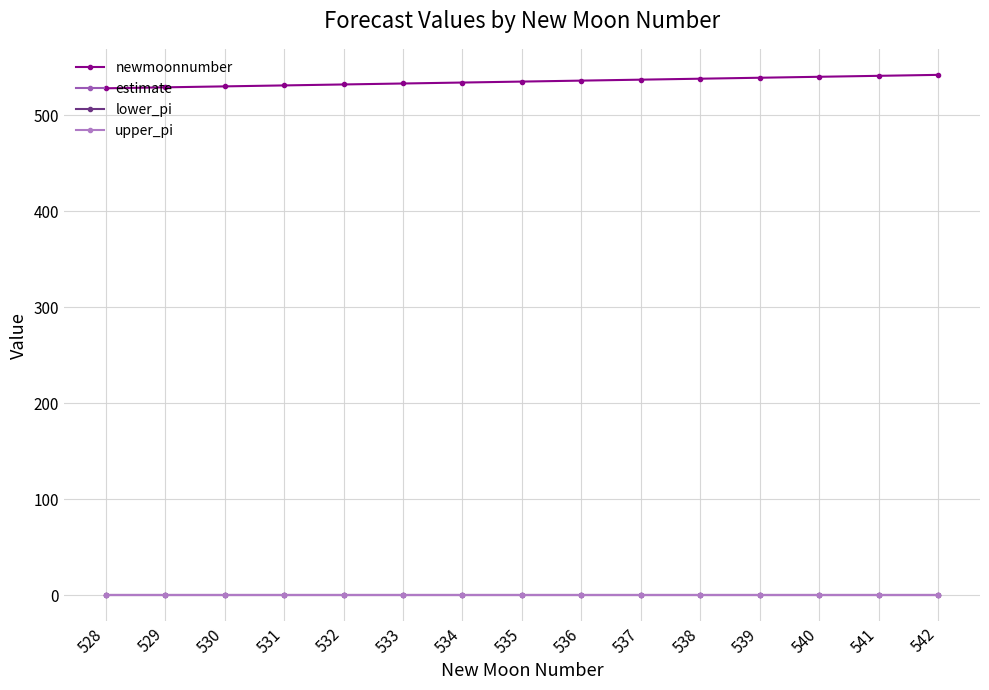

True or false: estimate and lower_pi cross at least once.

False